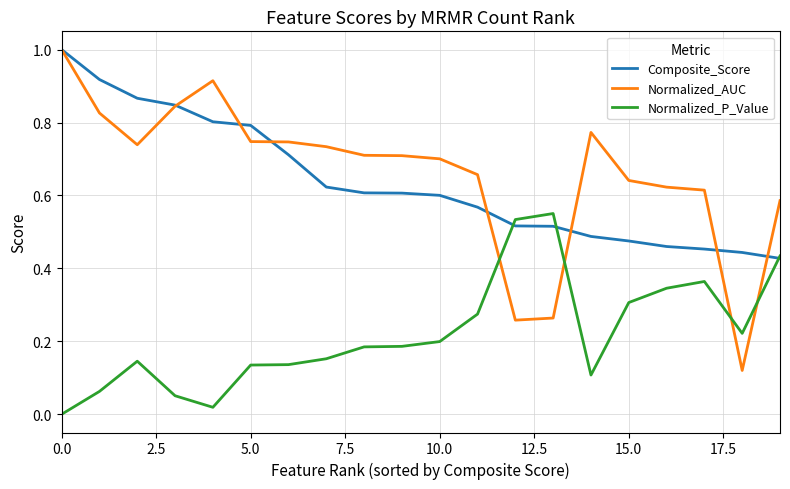

Which series has the largest range (max minus min)?

Normalized_AUC